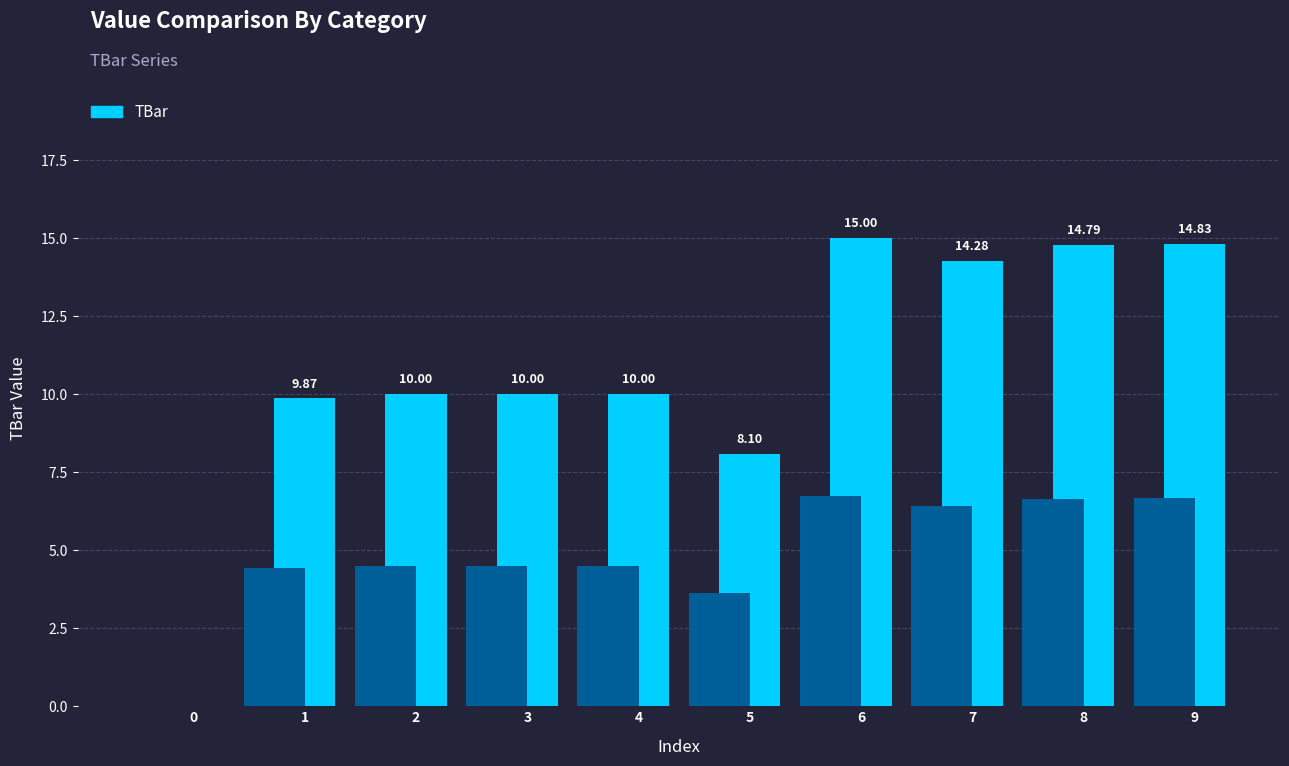

Which has a higher value, 9 or 4?

9